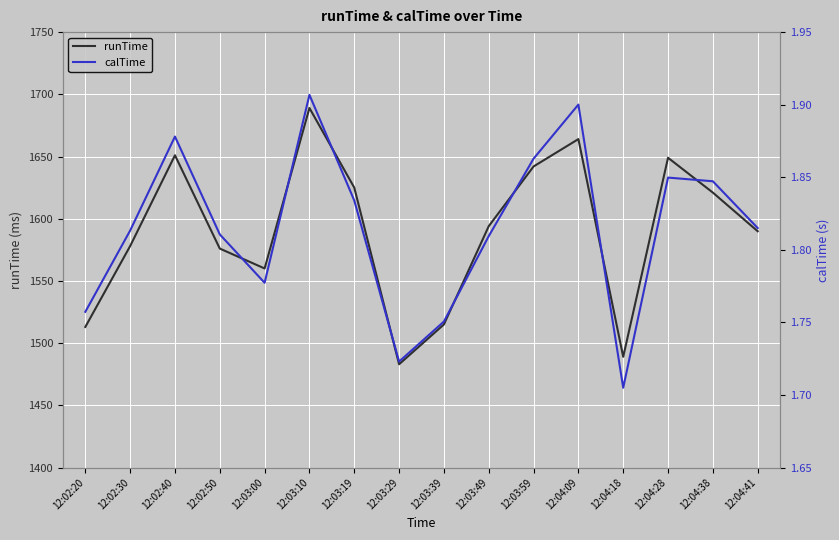

Rank the series at 12:03:49 from lowest to highest value.

calTime, runTime